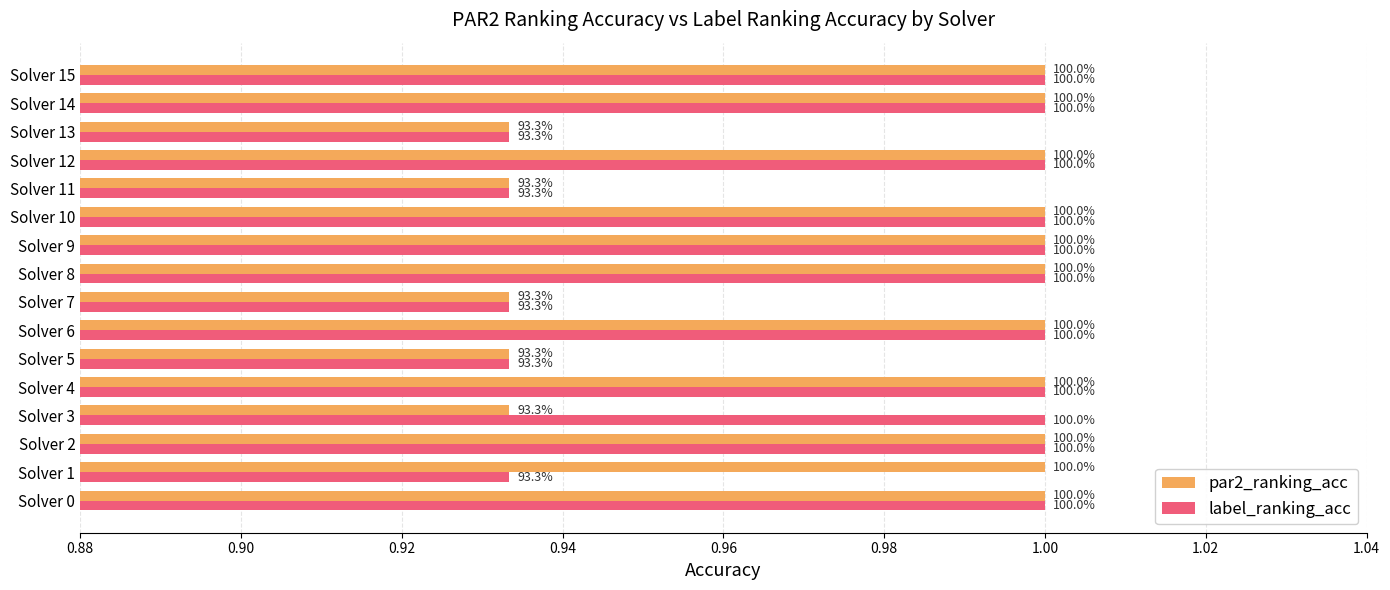

What is the value of the par2_ranking_acc bar at the 4th from the left?

0.9